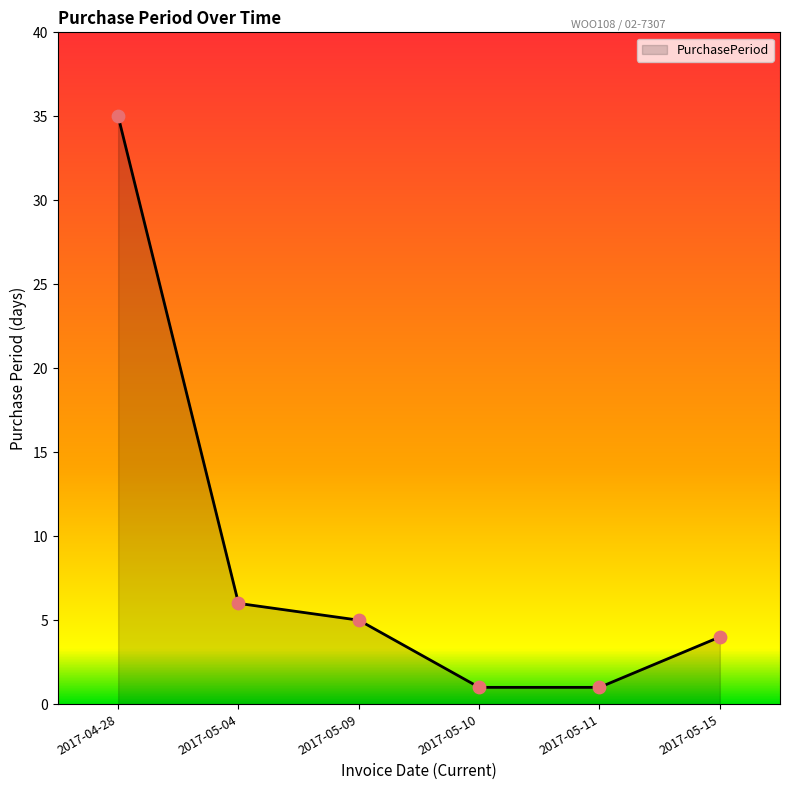

Between 2017-05-04 and 2017-05-11, which is larger?

2017-05-04